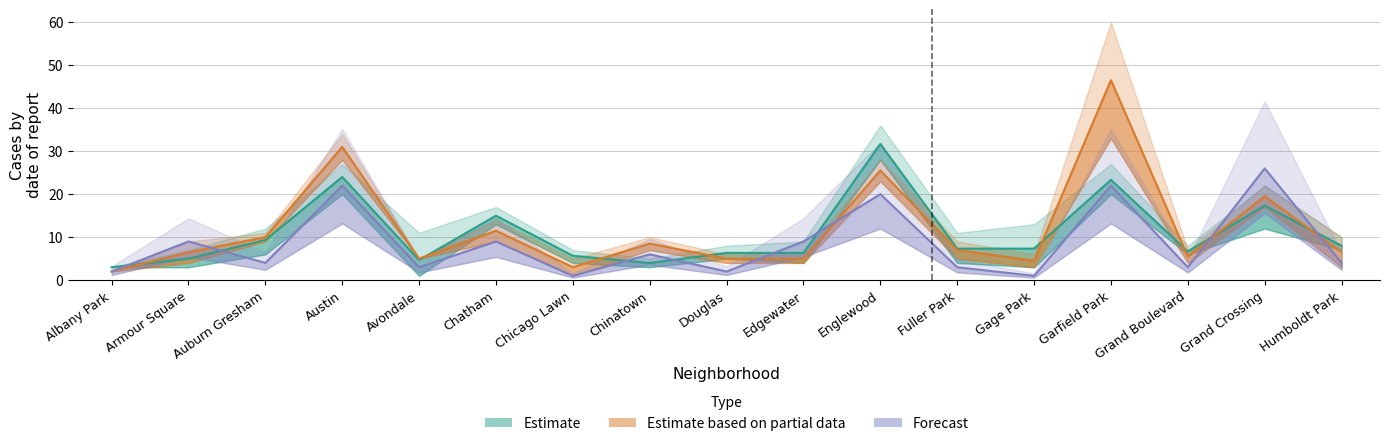

List the series in order of their peak value, highest first.

Estimate based on partial data, Estimate, Forecast